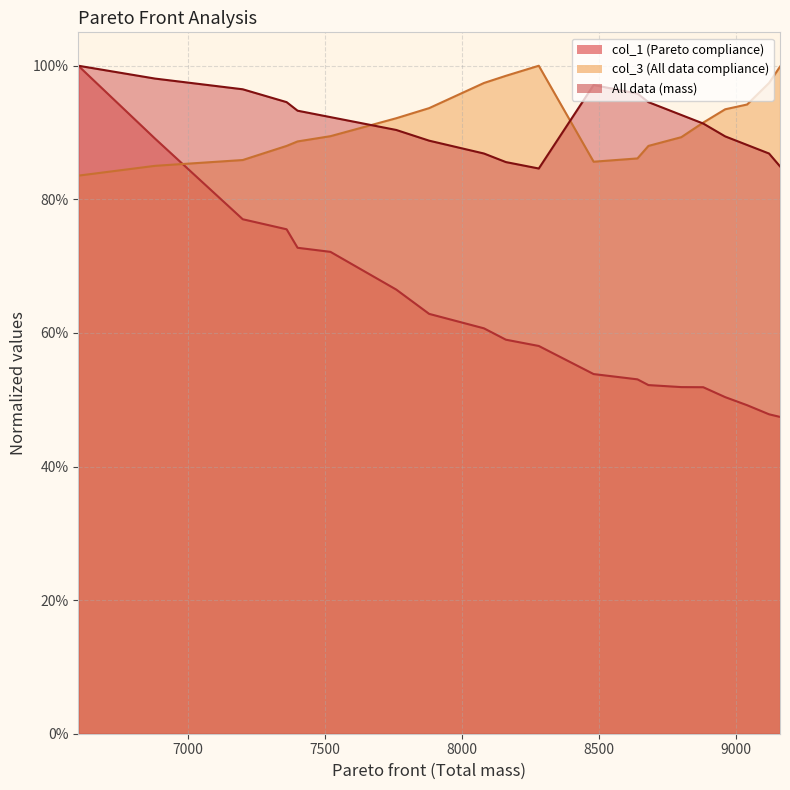

What is the spread (max minus min) of values at 7500?

0.2